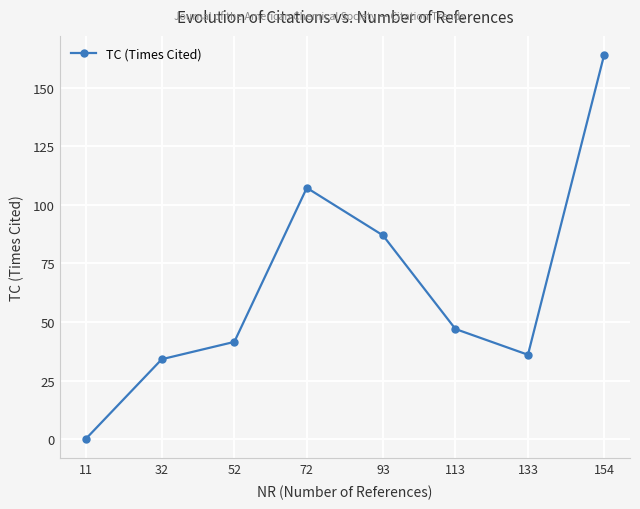

How many categories are shown in the chart?

8